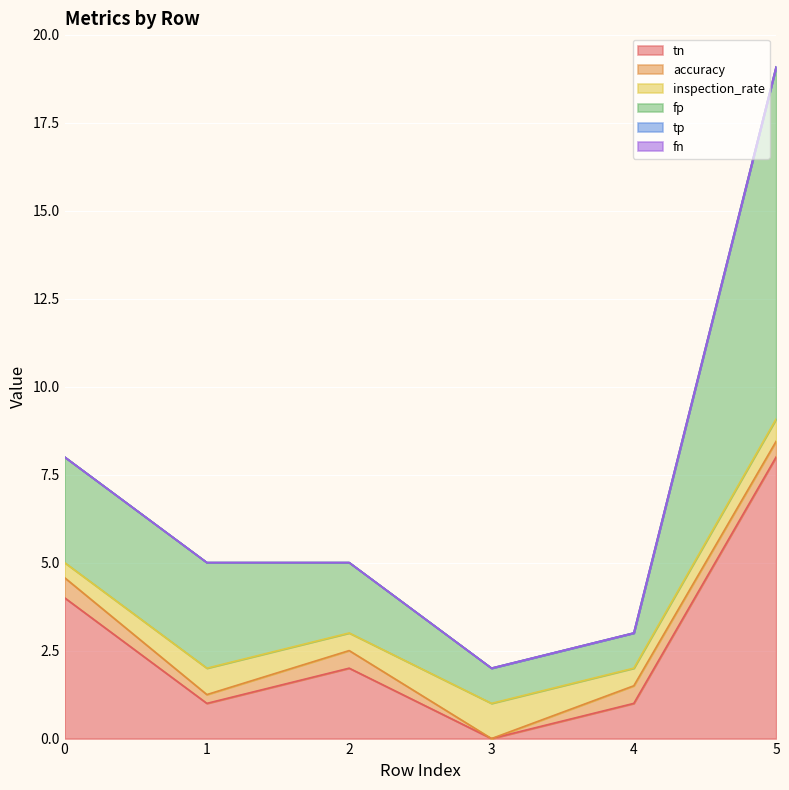

What is the value of the inspection_rate point at the 6th from the left?

0.6